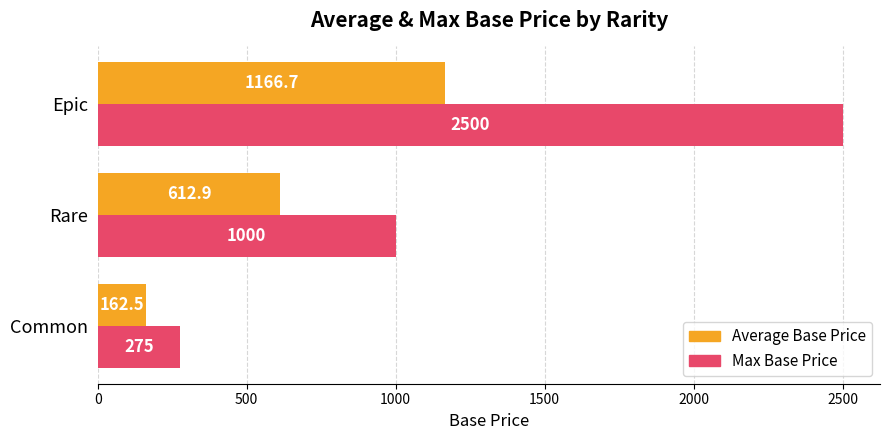

What are all the series names shown in the legend?

Average Base Price, Max Base Price